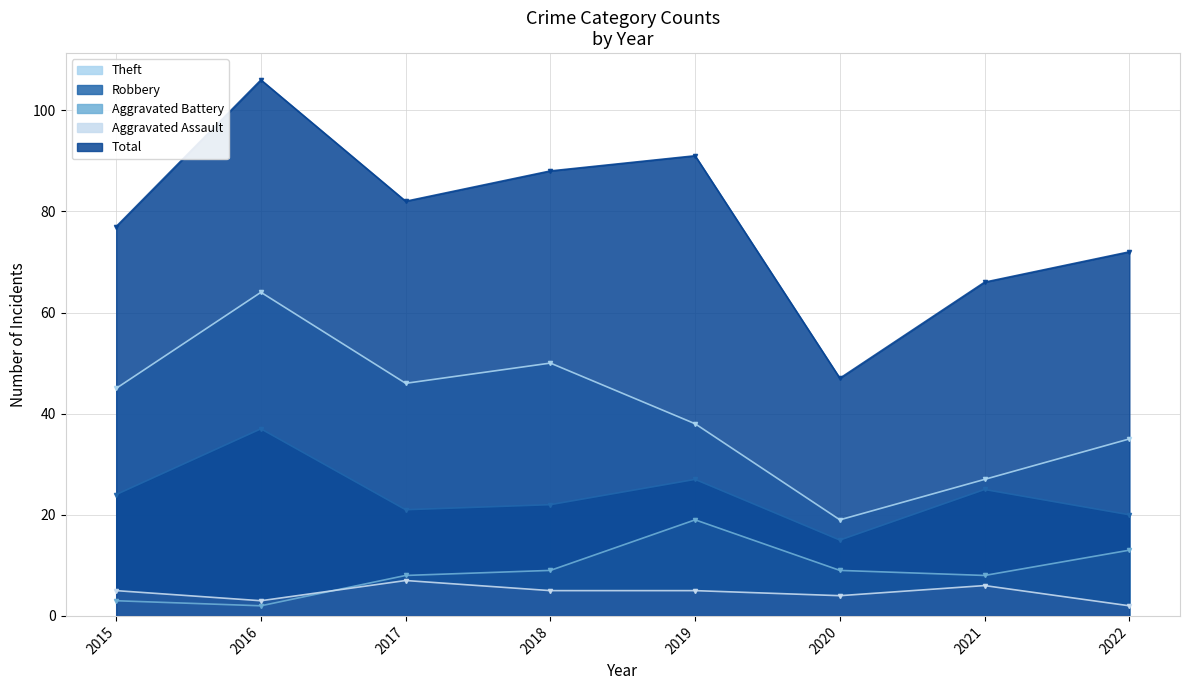

The value of Aggravated Battery at 2022 is 22. True or false?

False